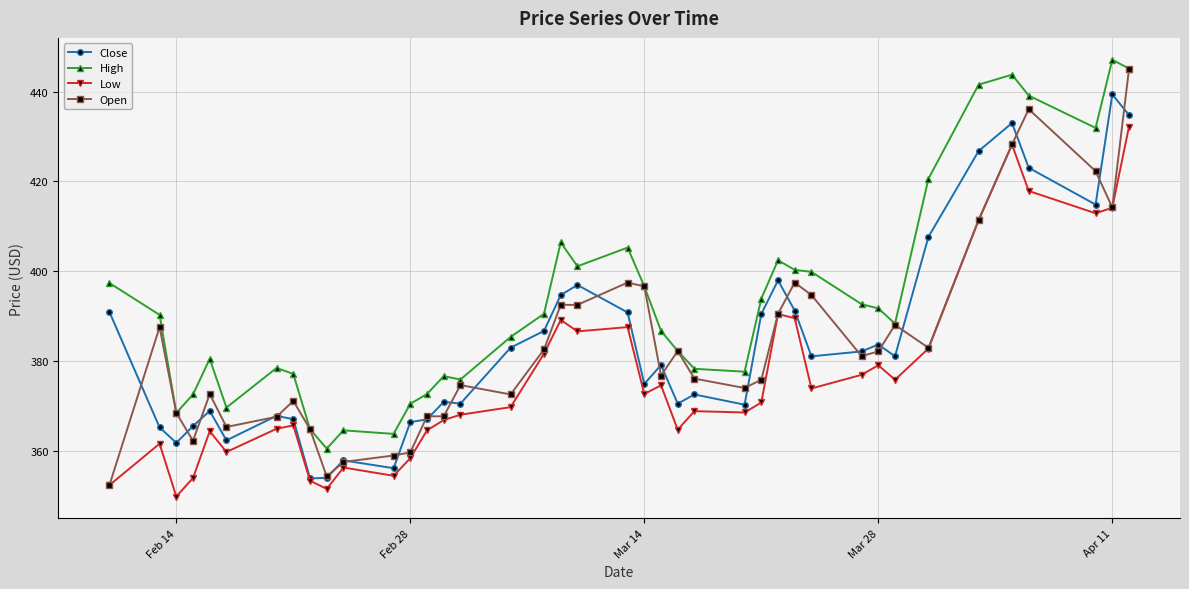

Rank the series by their maximum value, from highest to lowest.

High, Open, Close, Low